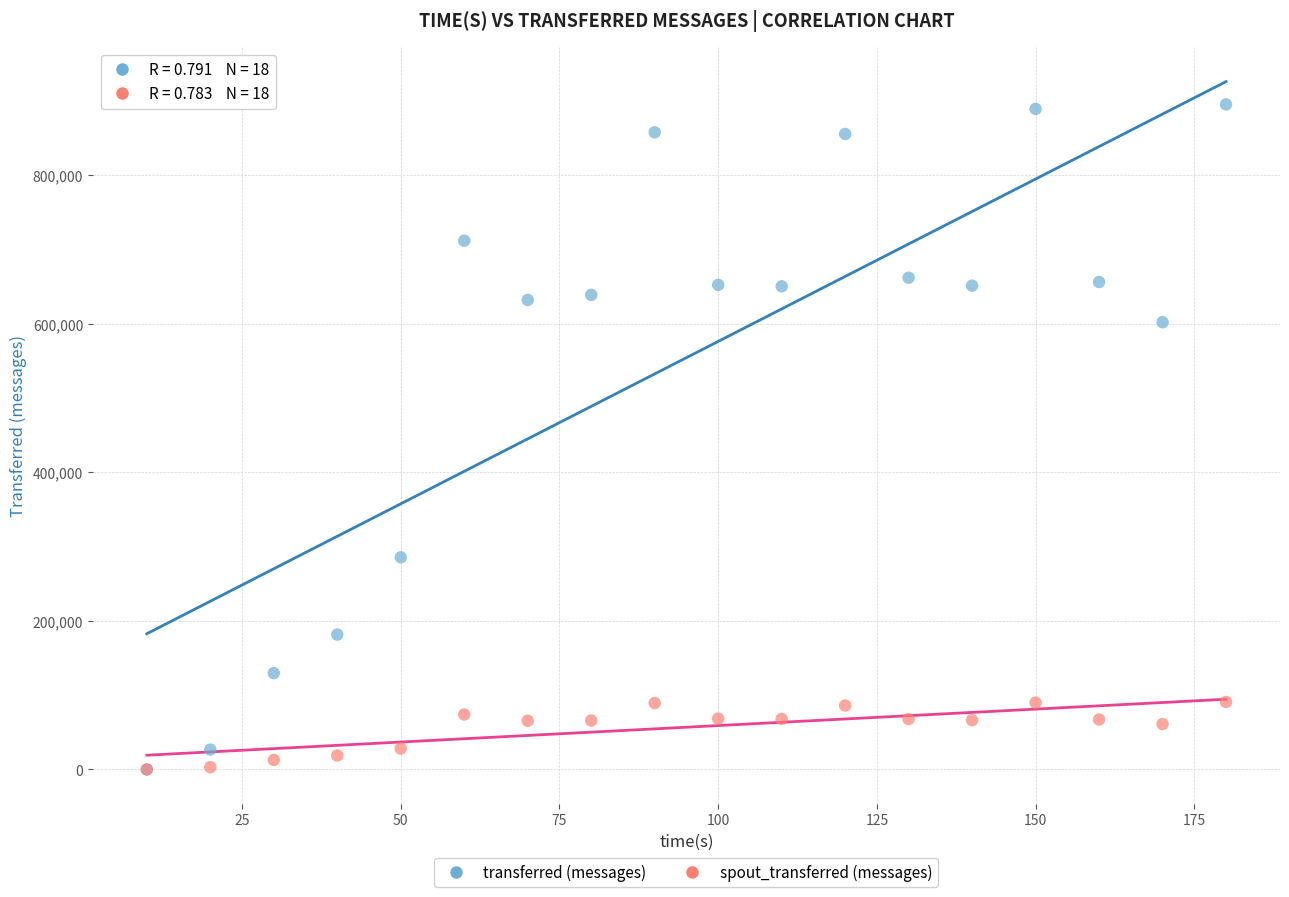

What are all the series names shown in the legend?

transferred (messages), spout_transferred (messages)